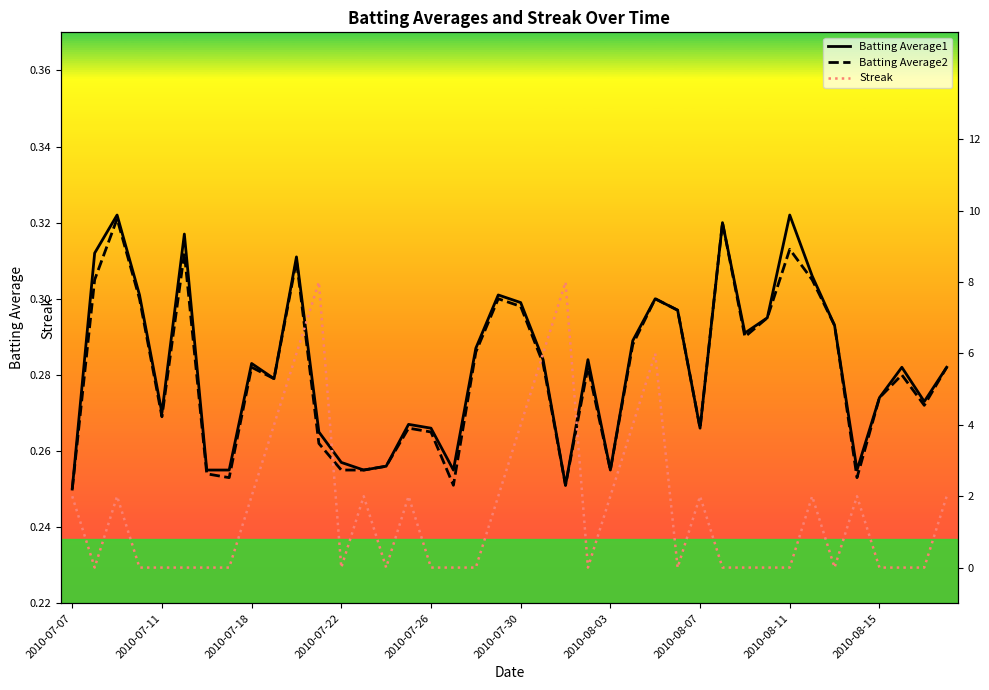

The value of Batting Average1 at 2010-07-30 is 0.3. True or false?

True